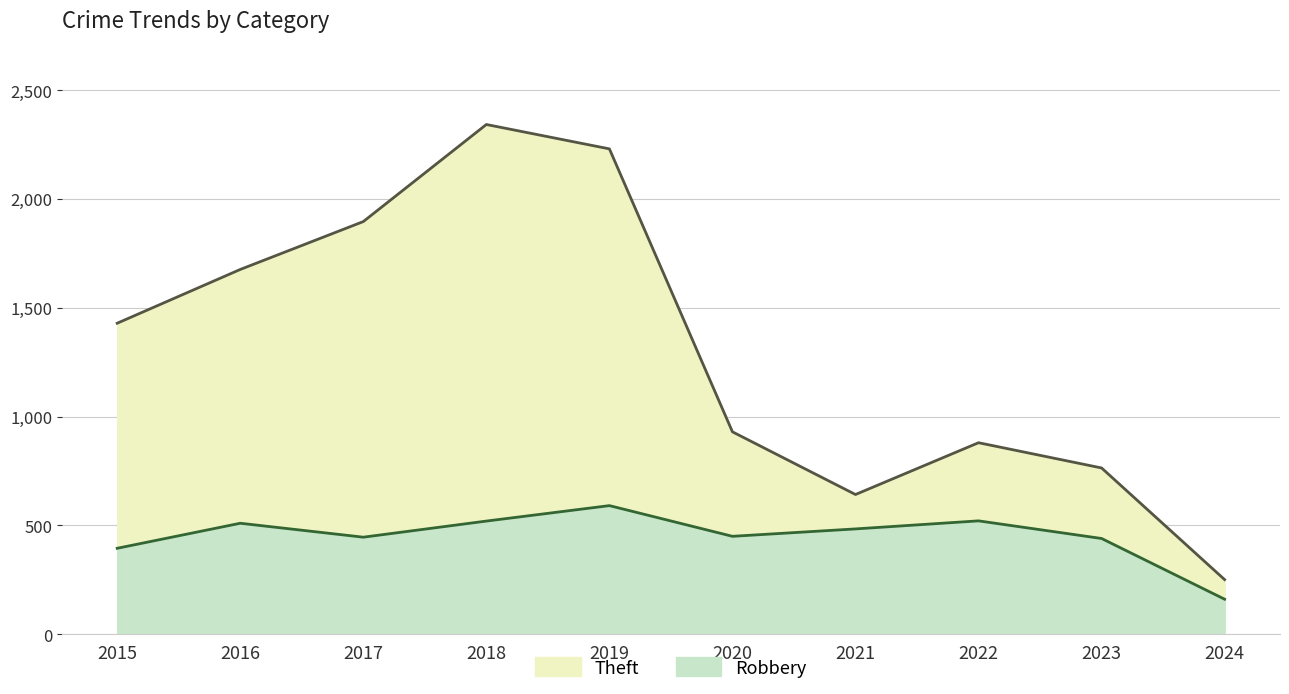

What is the value of the Theft point at the 5th from the left?

2230